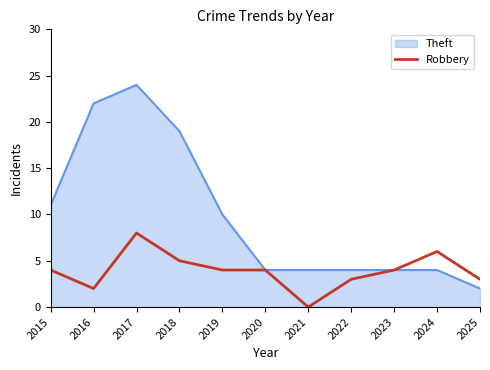

At which category is the sum across all series the highest?

2017